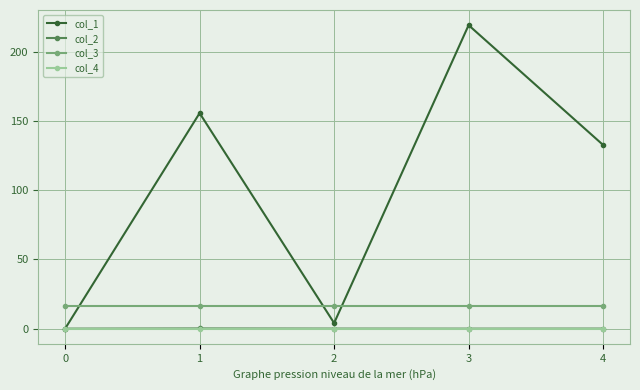

What is the spread (max minus min) of values at 1?

155.7